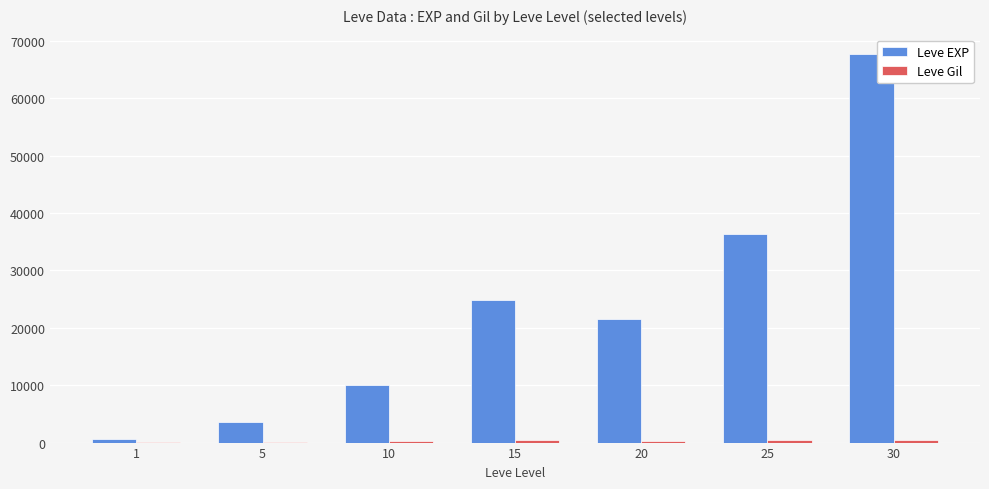

Count the number of categories in the chart.

7